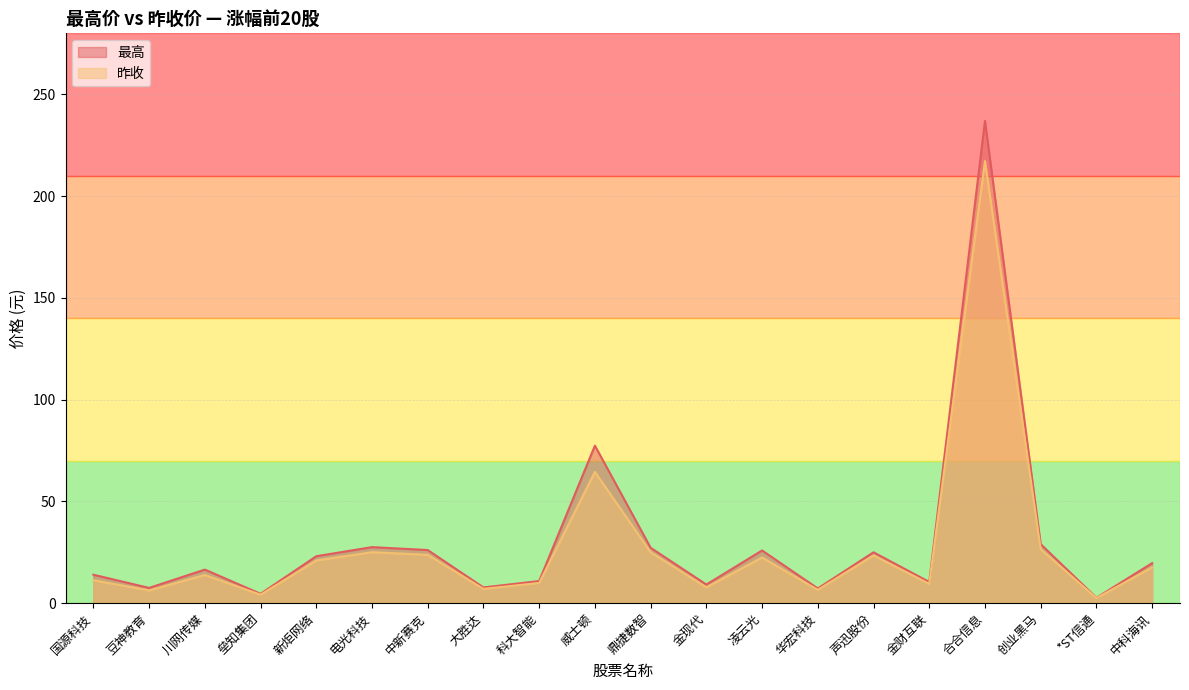

True or false: 昨收 and 最高 intersect in this chart.

False